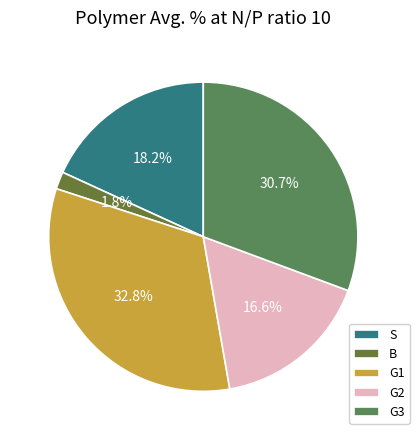

What is the largest slice in the pie chart?

G1